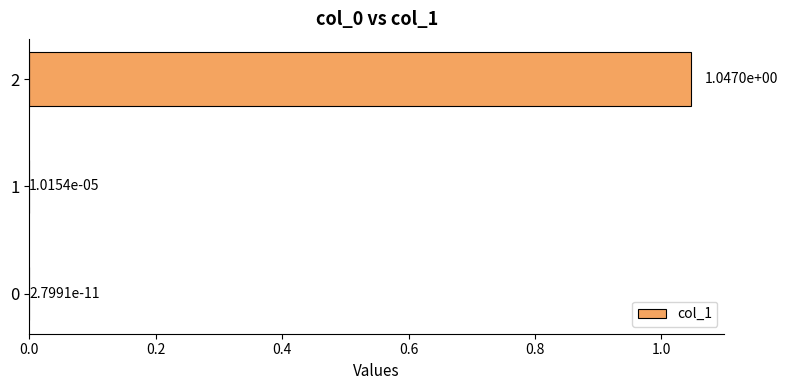

Are the bars horizontal?

Yes